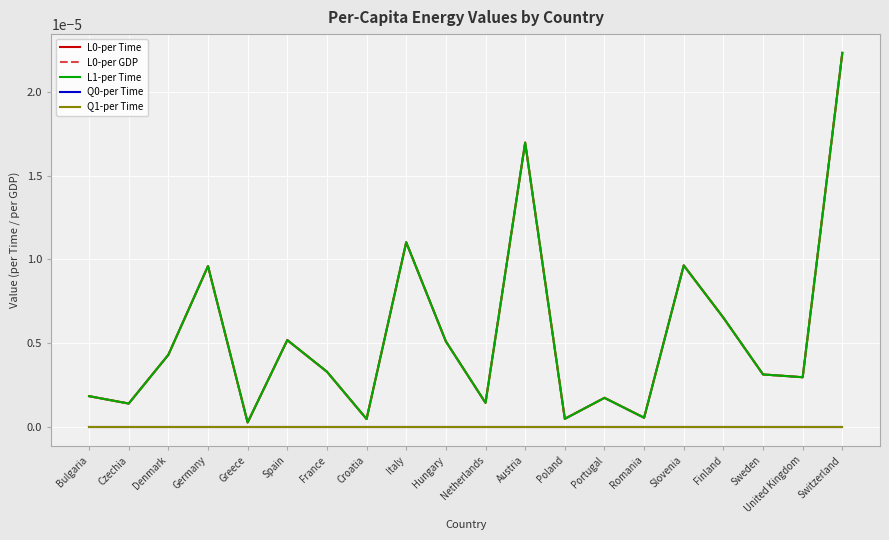

Which series changed the most between Czechia and Austria?

L0-per Time